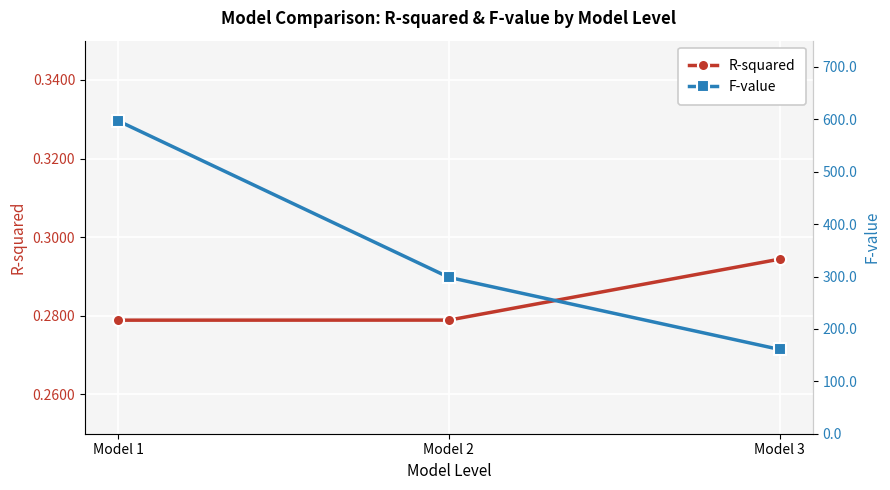

Between Model 2 and Model 3, which series saw the biggest shift?

F-value